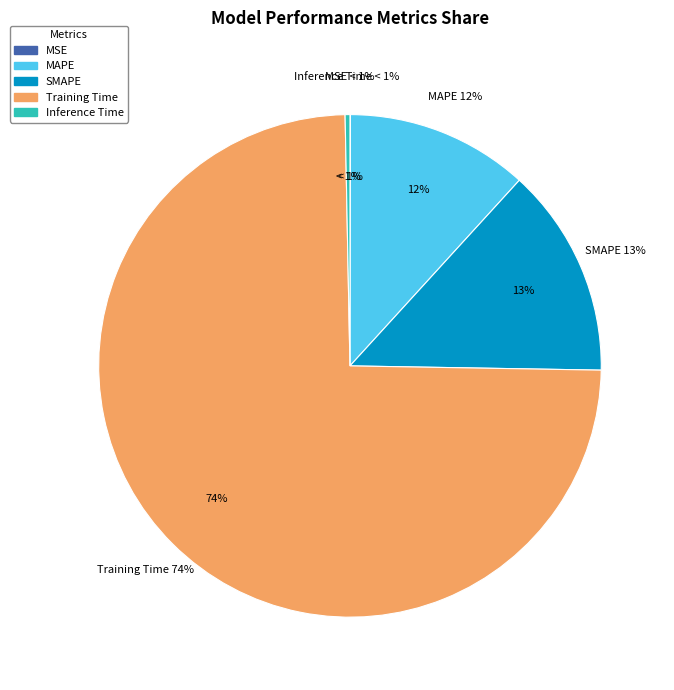

Which category accounts for the majority?

Training Time